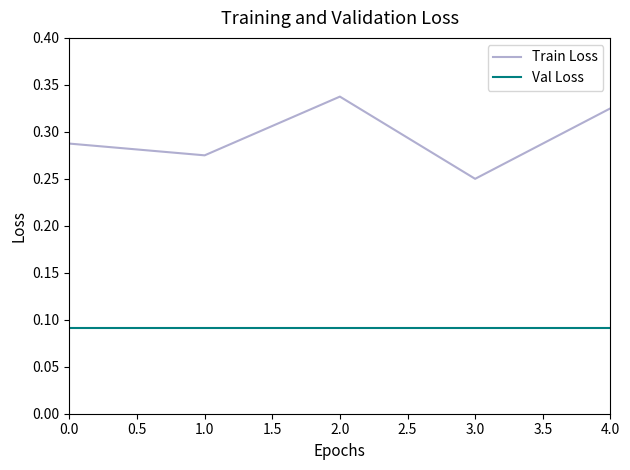

In Train Loss, how many points are lower than both neighbors (excluding endpoints)?

2